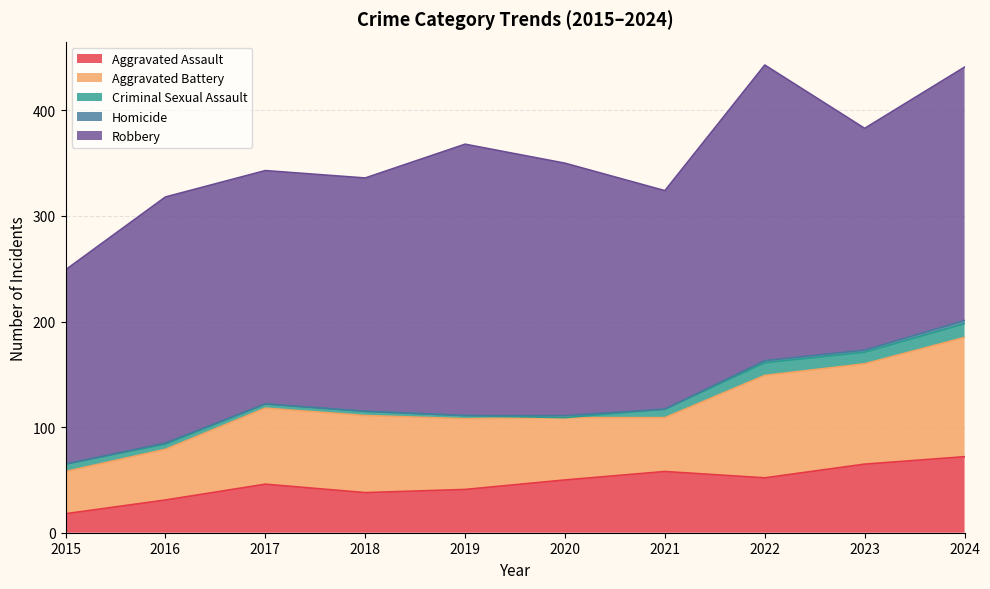

In Aggravated Battery, how many points are higher than both neighbors (excluding endpoints)?

2